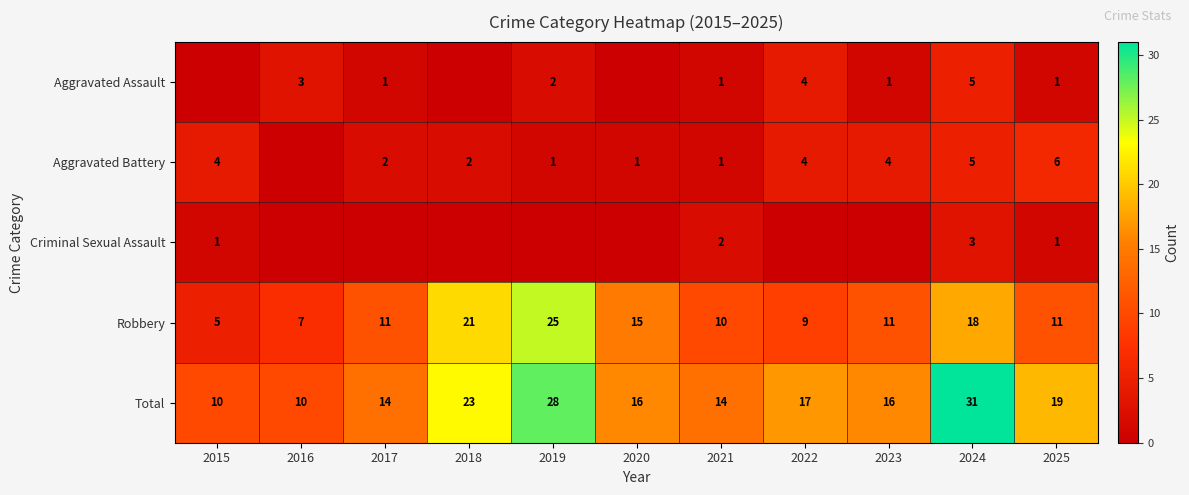

What is the sum of all Total values?

198